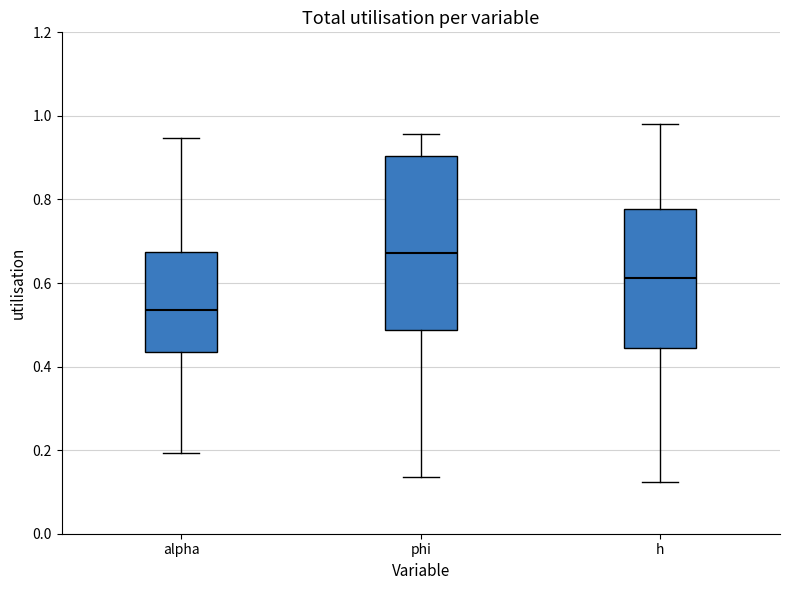

Where is the lower edge of the box for h on the y-axis? The values are not printed on the chart, so give them approximately, as read against the axis.

0.44